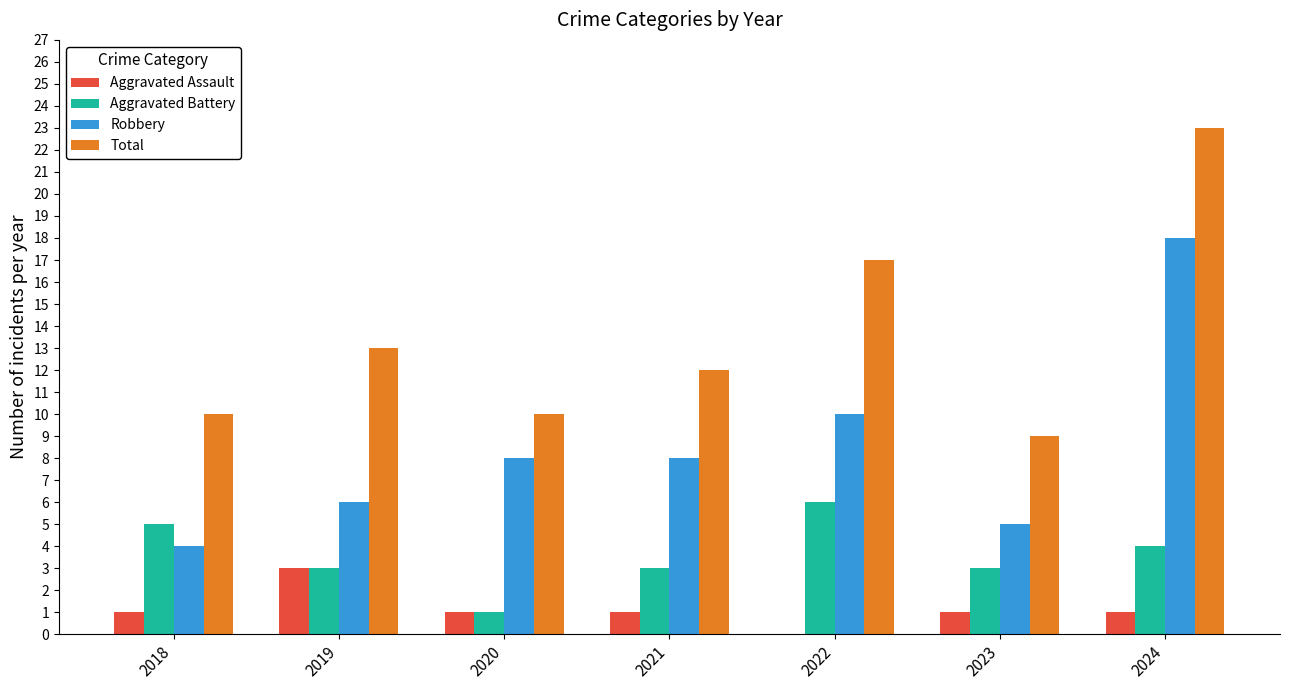

At which category does the chart reach its peak across all series?

2024